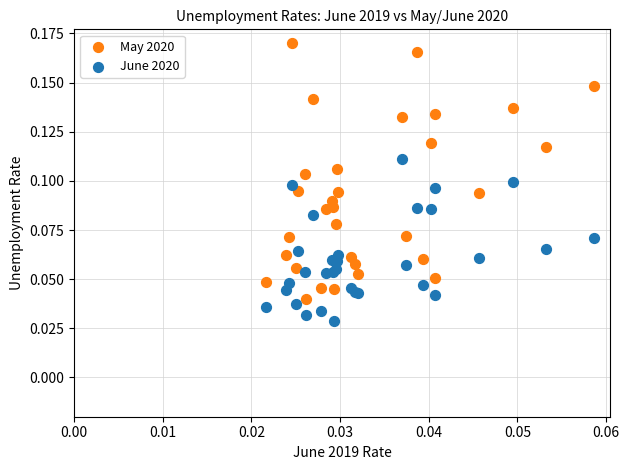

Which series contains the highest Y value?

May 2020